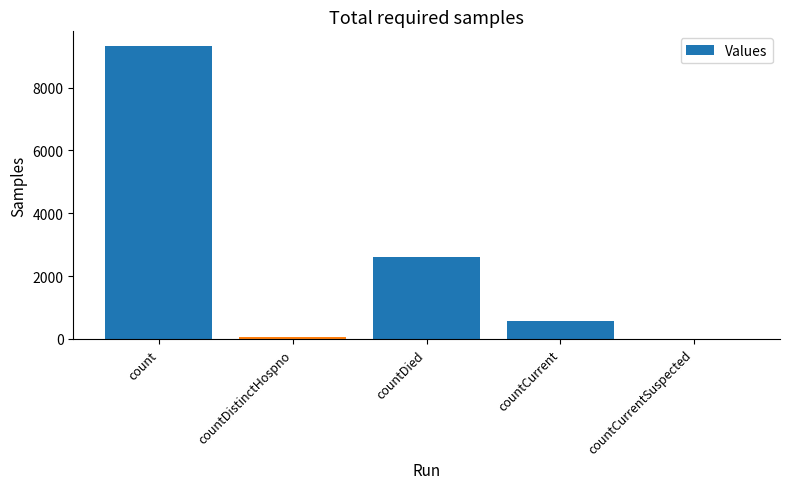

True or false: the data shows 15931 at count.

False